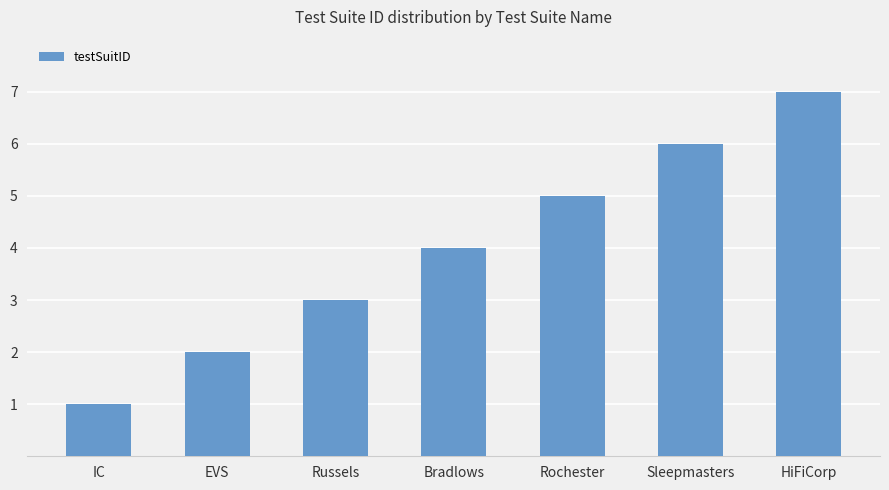

What position from the left is Rochester?

5